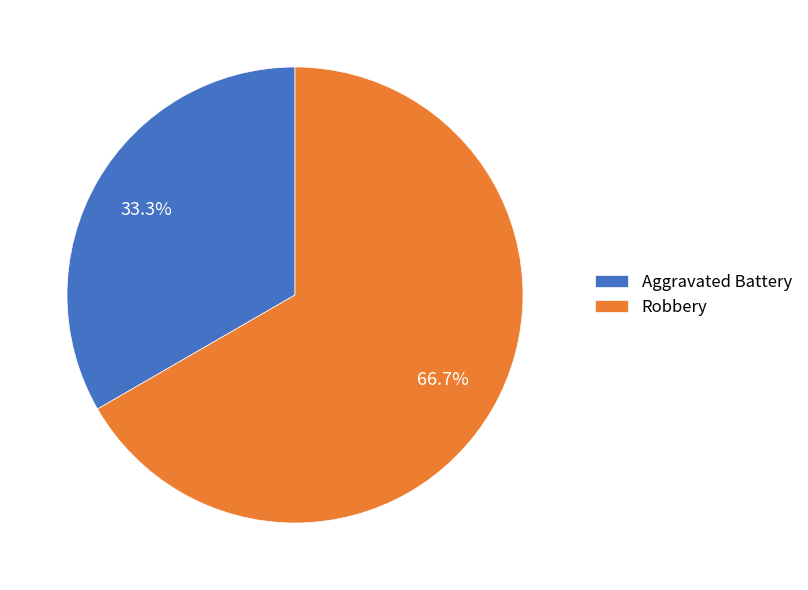

Which has a higher value, Robbery or Aggravated Battery?

Robbery